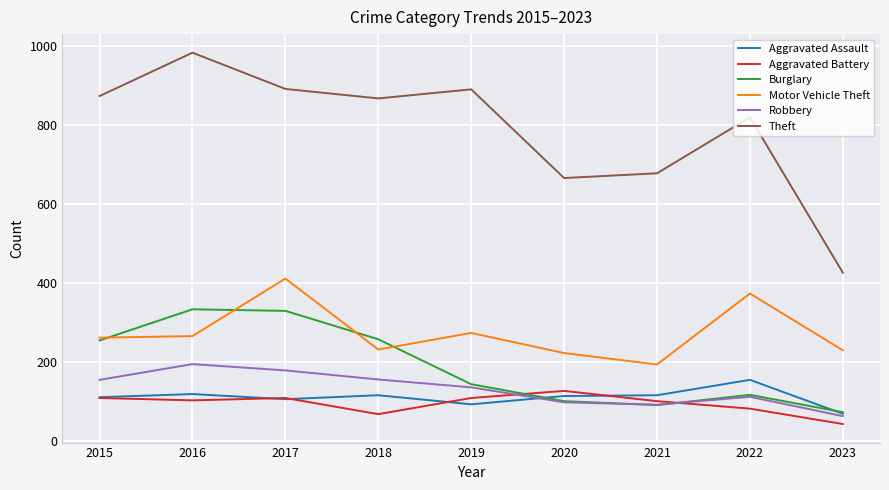

At which label does Theft first exceed 868?

2015